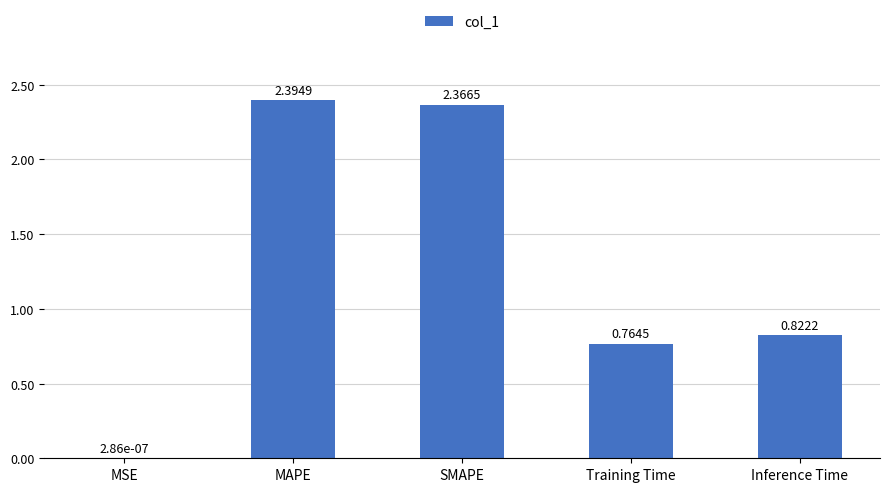

Which category has the highest value across all series?

MAPE